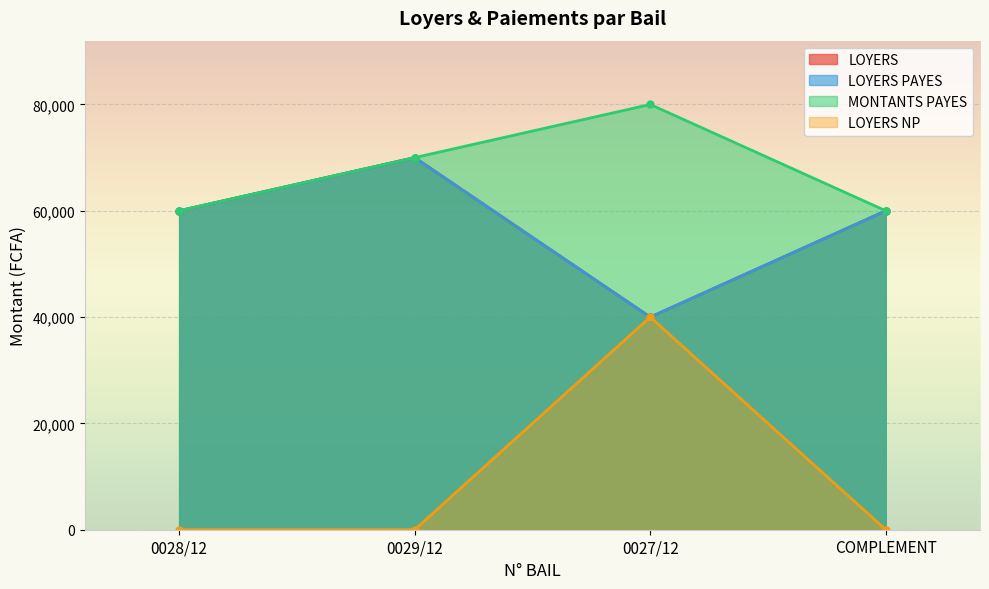

List the series in order of their peak value, highest first.

MONTANTS PAYES, LOYERS, LOYERS PAYES, LOYERS NP